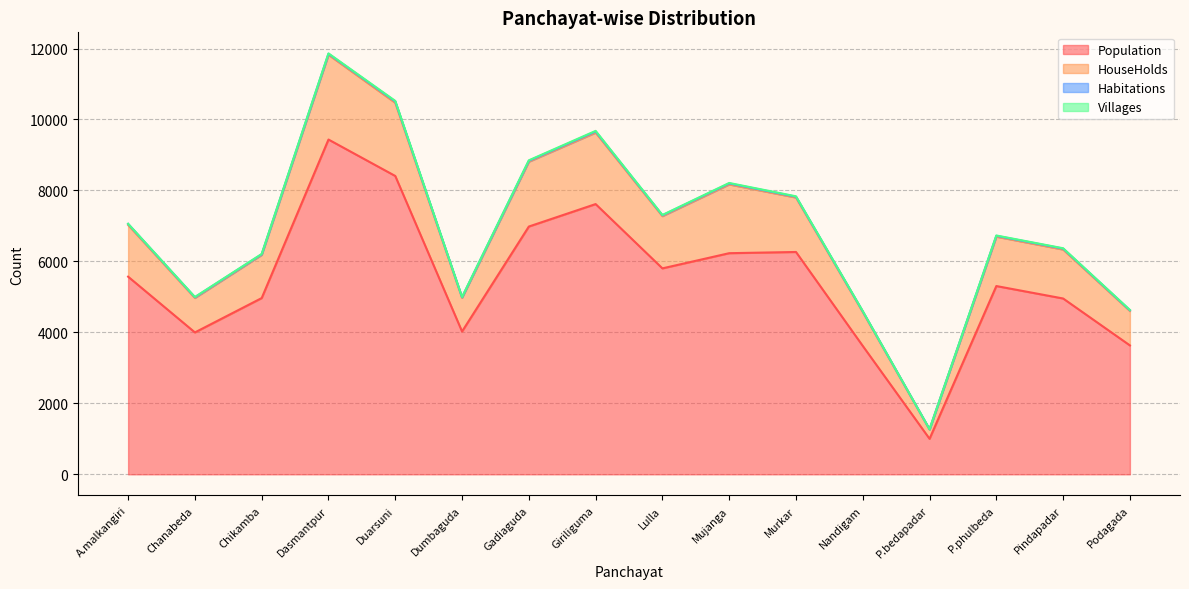

What is the minimum value for HouseHolds?

1271